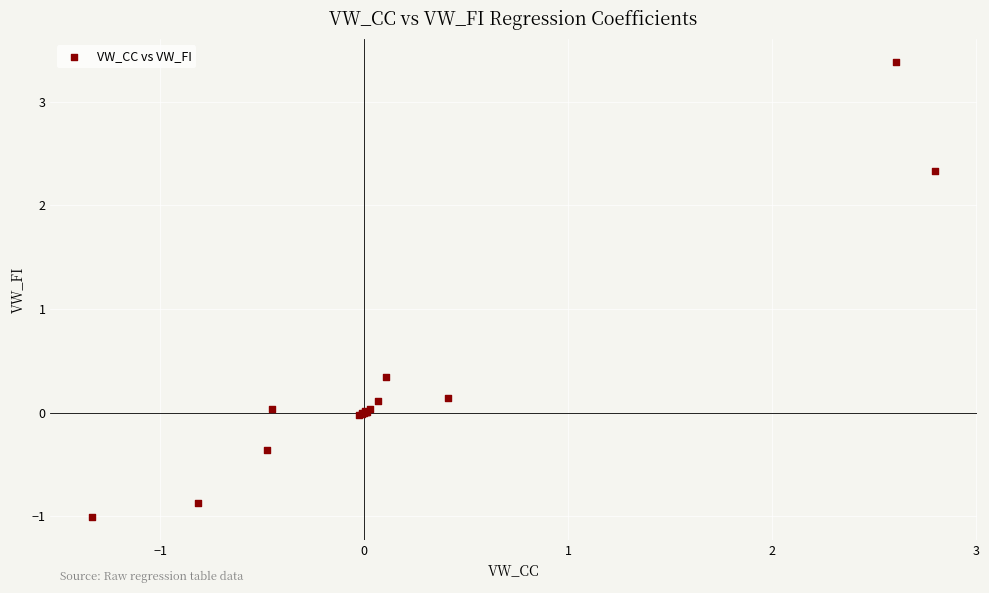

What Y value in the scatter plot is closest to 1?

0.3